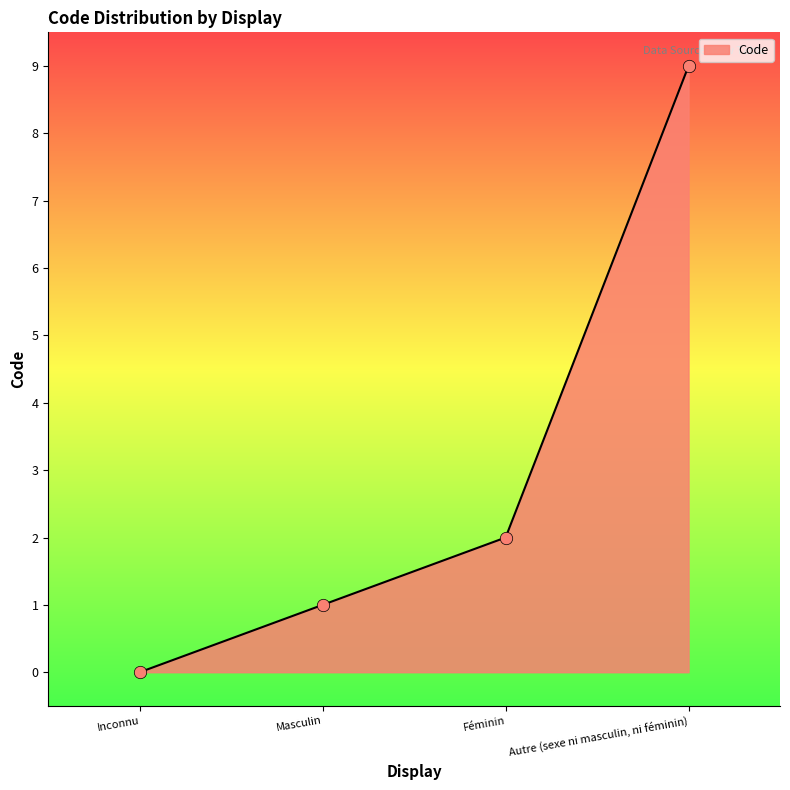

What is the ratio of the value at Autre (sexe ni masculin, ni féminin) to the value at Féminin?

4.5